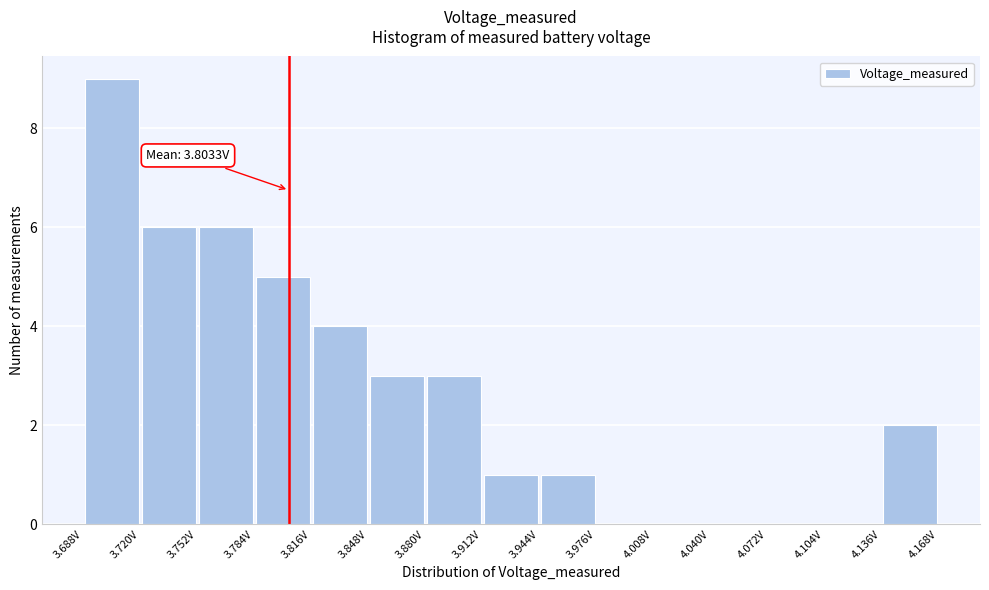

Which range on the x-axis has the tallest bar?

3.690 to 3.720